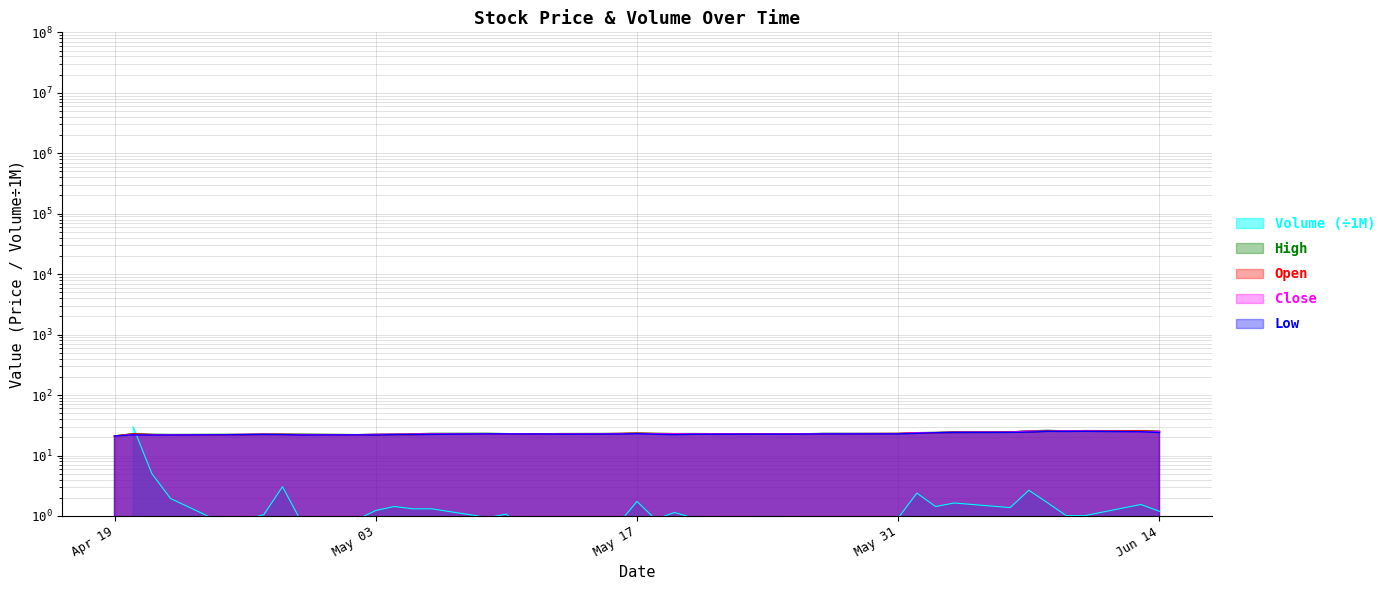

What is the label of the 30th point from the right?

May 03